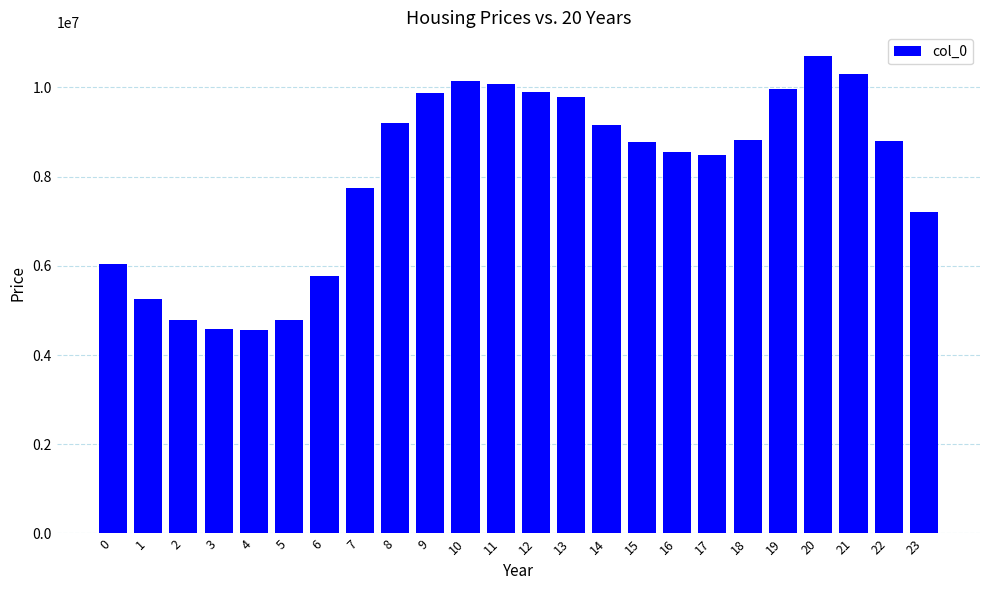

Which has a higher value, 22 or 9?

9